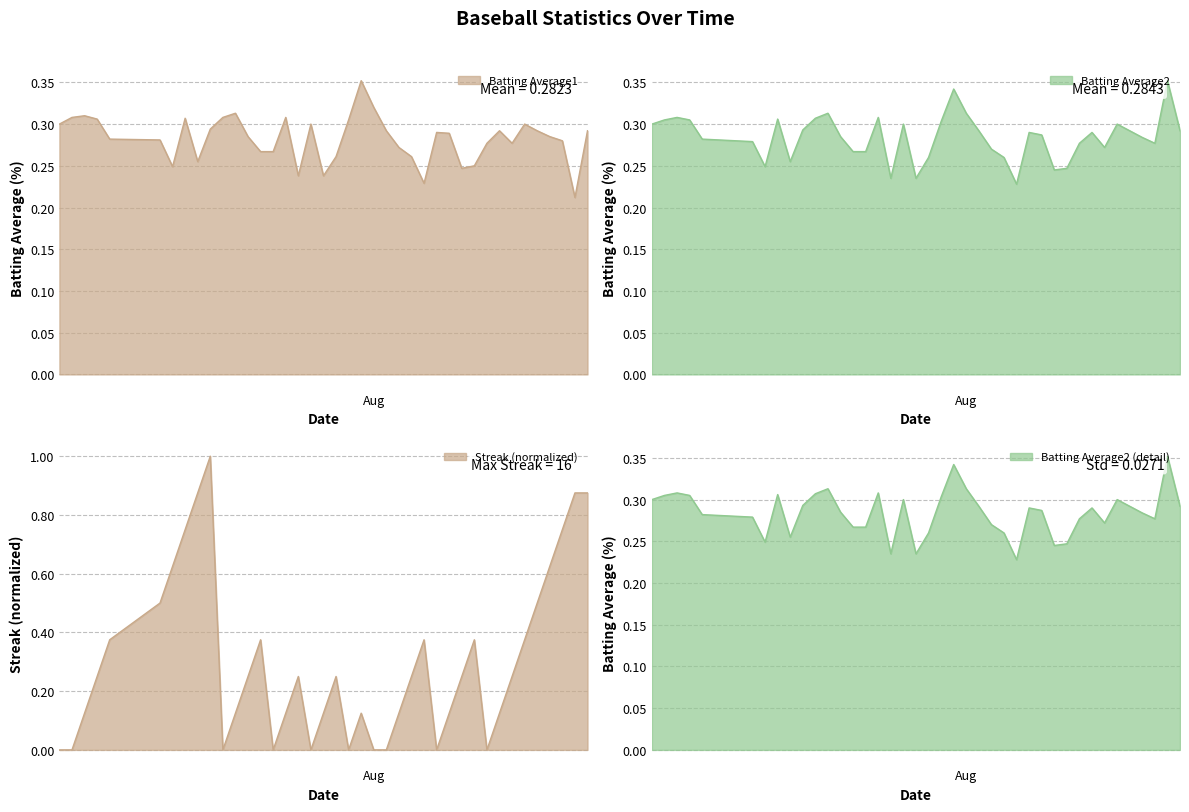

How many interior local valleys does the Batting Average2 series have?

8